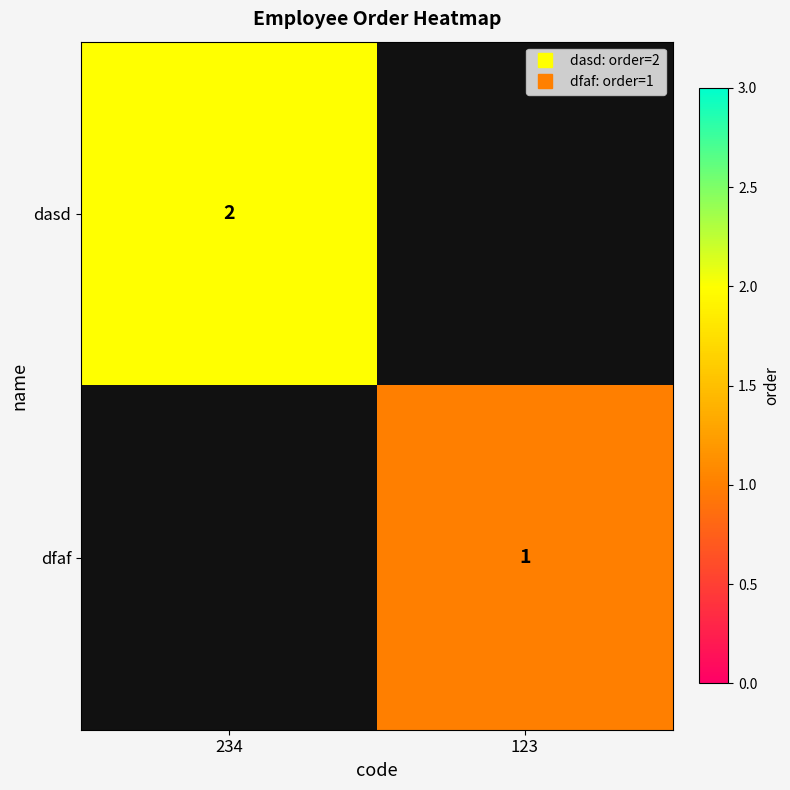

Where is dasd nearest to the value -4998?

234